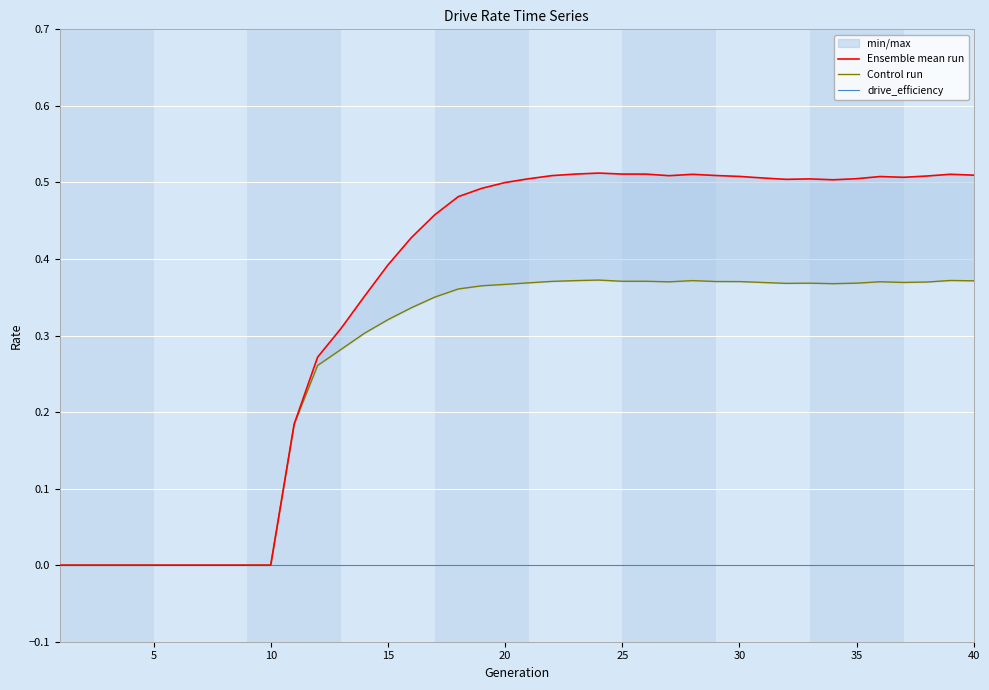

Rank the series by their average value, from lowest to highest.

drive_efficiency, Control run, Ensemble mean run